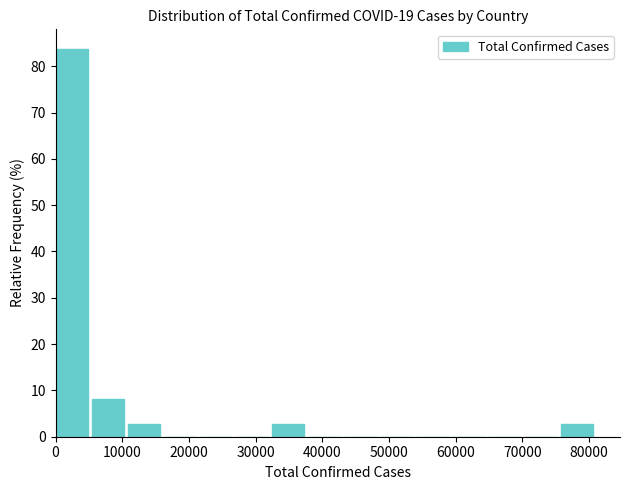

Reading left to right, list every bar in this chart as the range it spans on the x-axis followed by its height. Neither the bar edges nor the heights are printed on the chart, so give them approximately, as read against the axes.

0 to 5000: 84
5000 to 11000: 8
11000 to 16000: 3
16000 to 22000: 0
22000 to 27000: 0
27000 to 32000: 0
32000 to 38000: 3
38000 to 43000: 0
43000 to 49000: 0
49000 to 54000: 0
54000 to 60000: 0
60000 to 65000: 0
65000 to 70000: 0
70000 to 76000: 0
76000 to 81000: 3